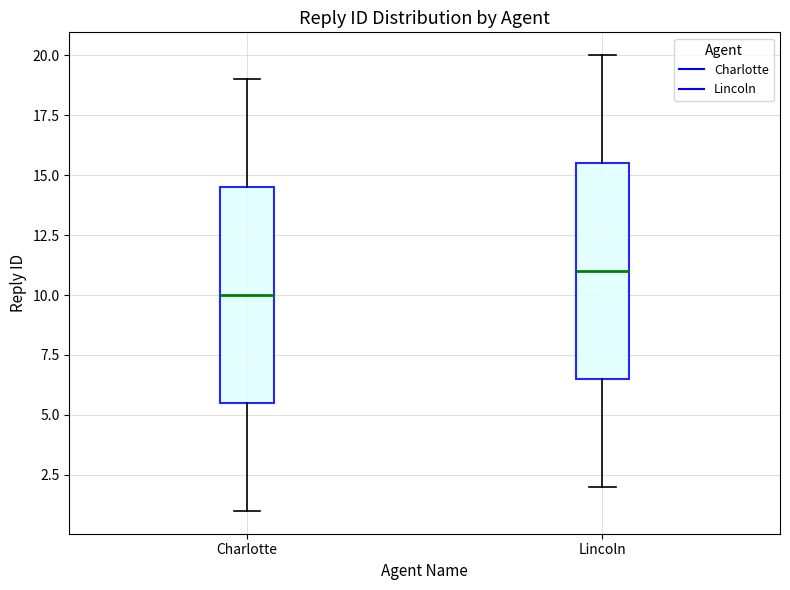

Where does the lower whisker of the box for Lincoln end on the y-axis? The values are not printed on the chart, so give them approximately, as read against the axis.

2.0